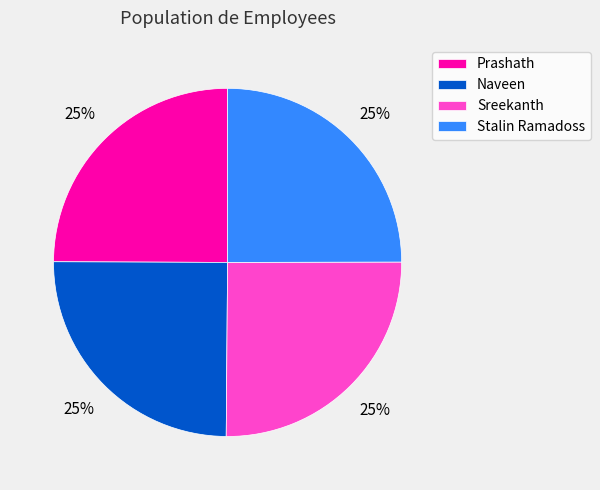

To the nearest percent, what is the average slice percentage?

25%